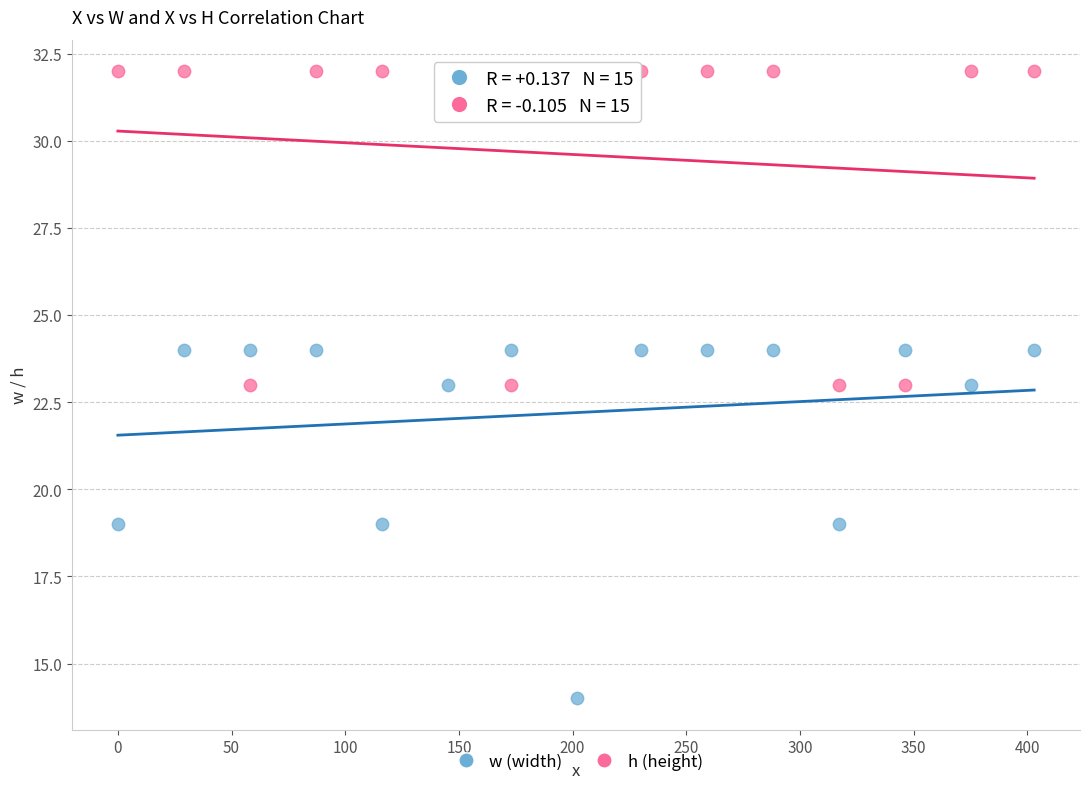

Which series has the widest spread of Y values?

w (width)